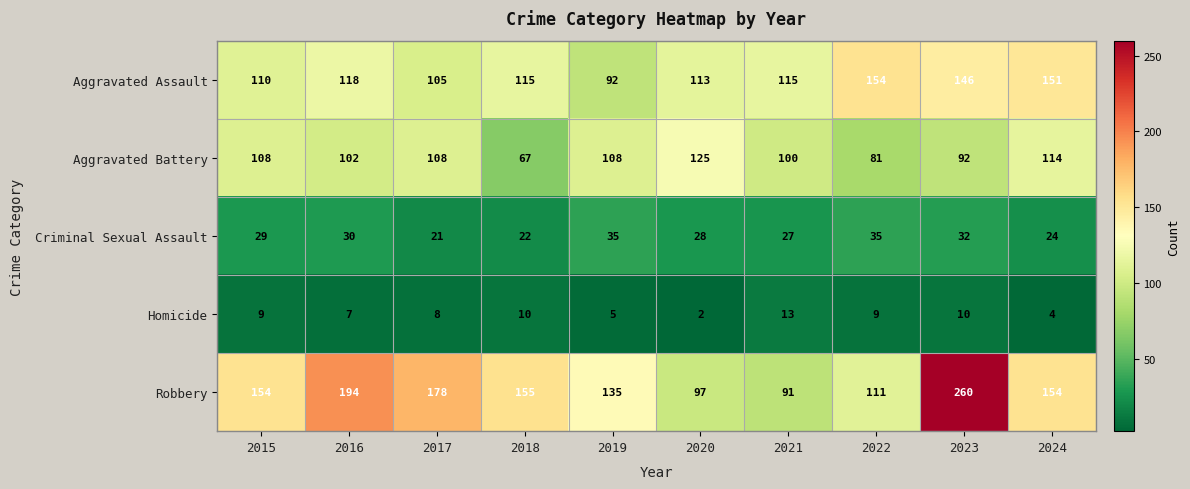

How many data points does each series have?

10